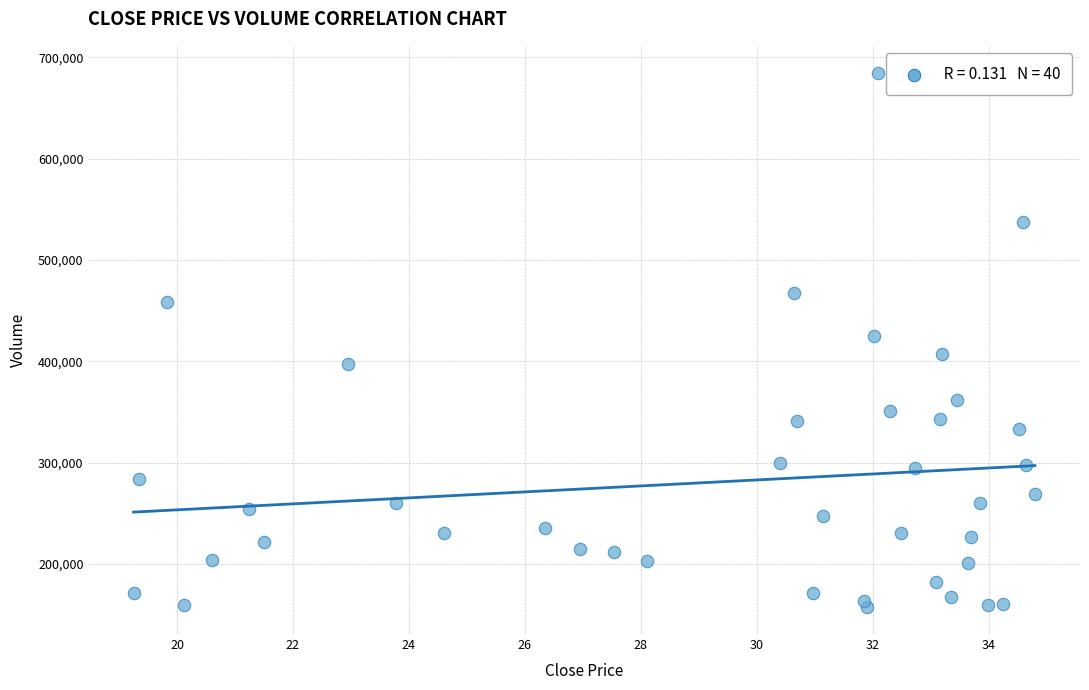

What is the range of Y values (max minus min)?

527800